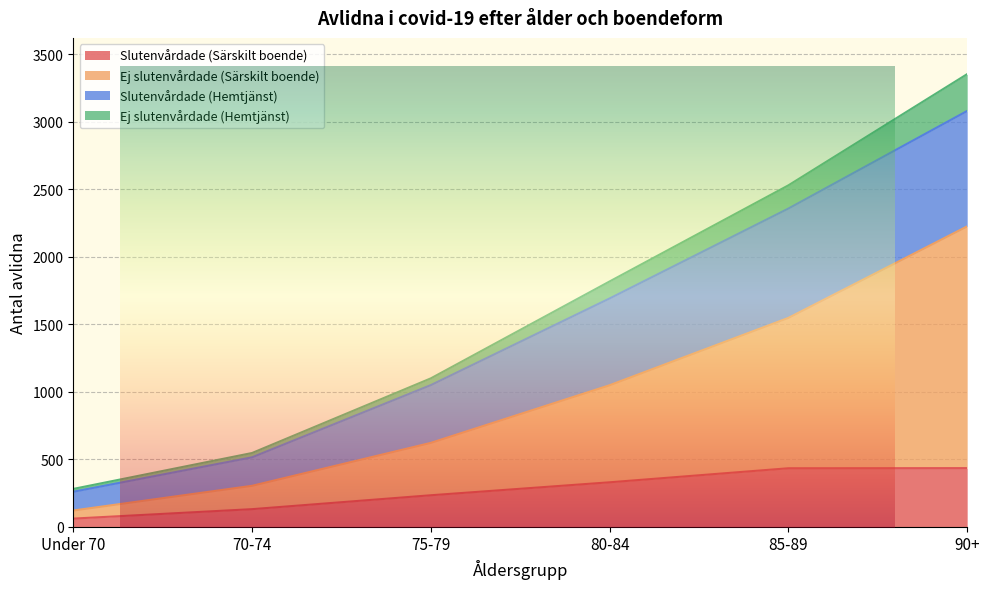

True or false: Slutenvårdade (Särskilt boende) and Ej slutenvårdade (Särskilt boende) cross at least once.

False